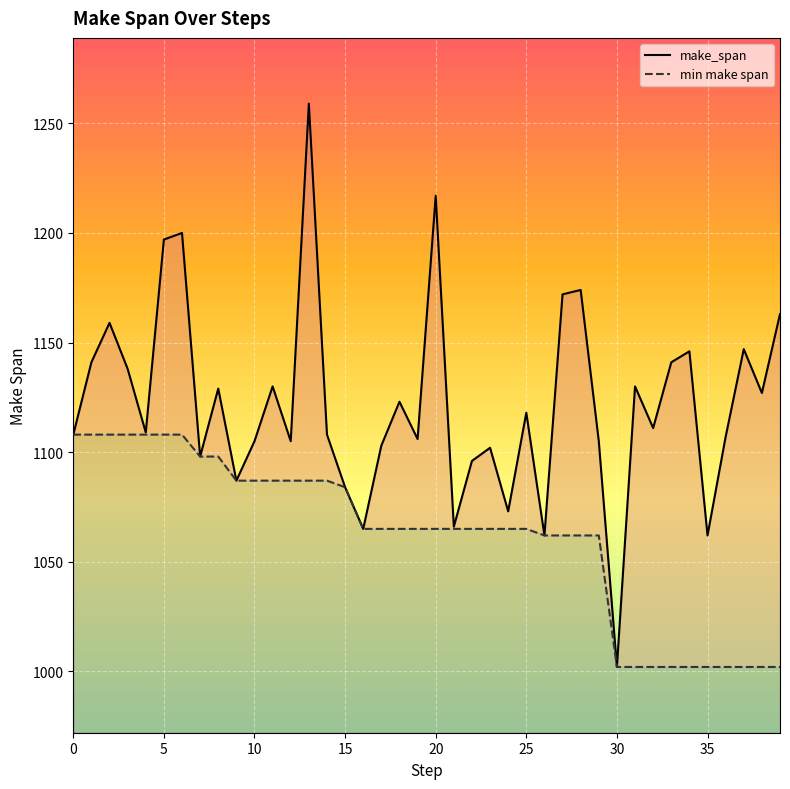

How many lines are shown in the chart?

2